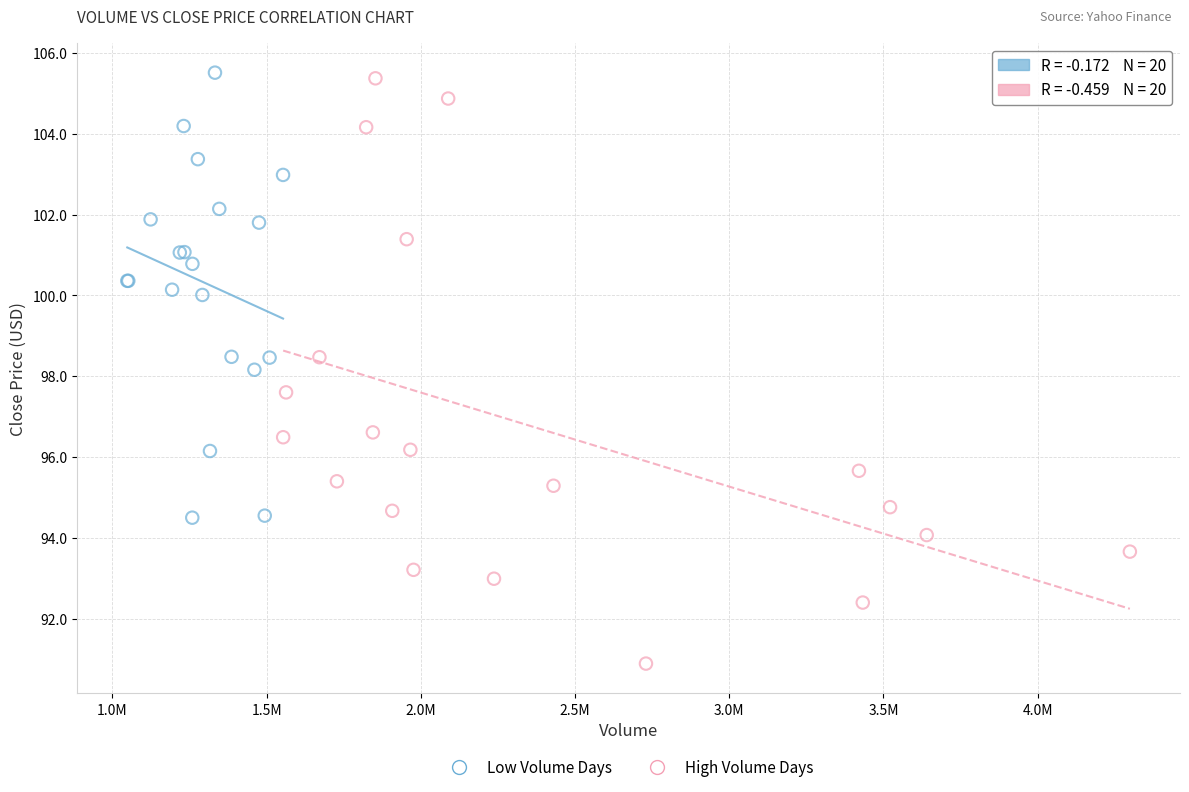

Which series has the largest Y range (max minus min)?

High Volume Days